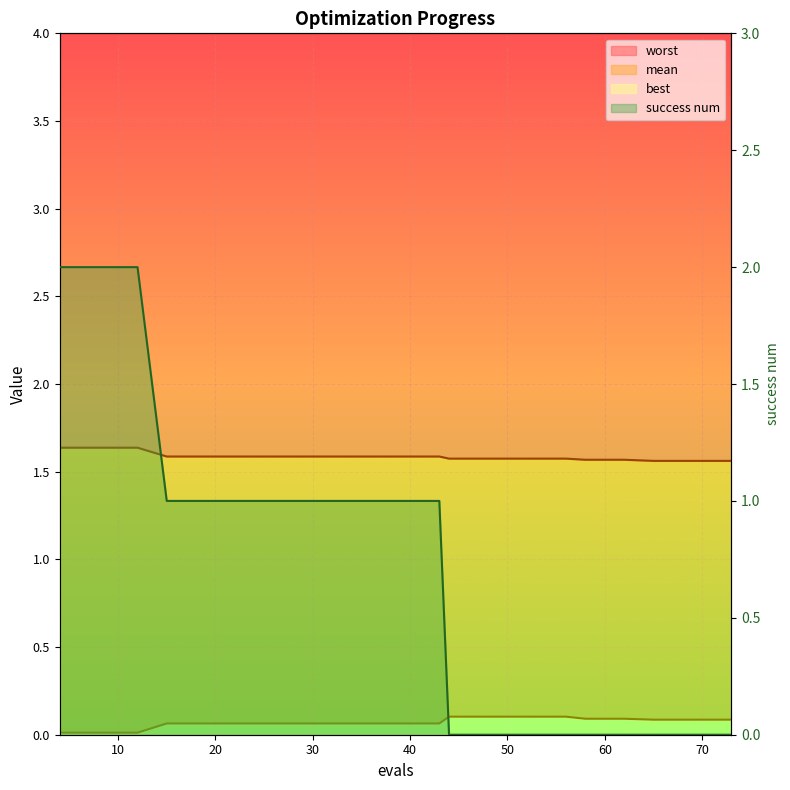

At how many categories does at least one series exceed 1?

20